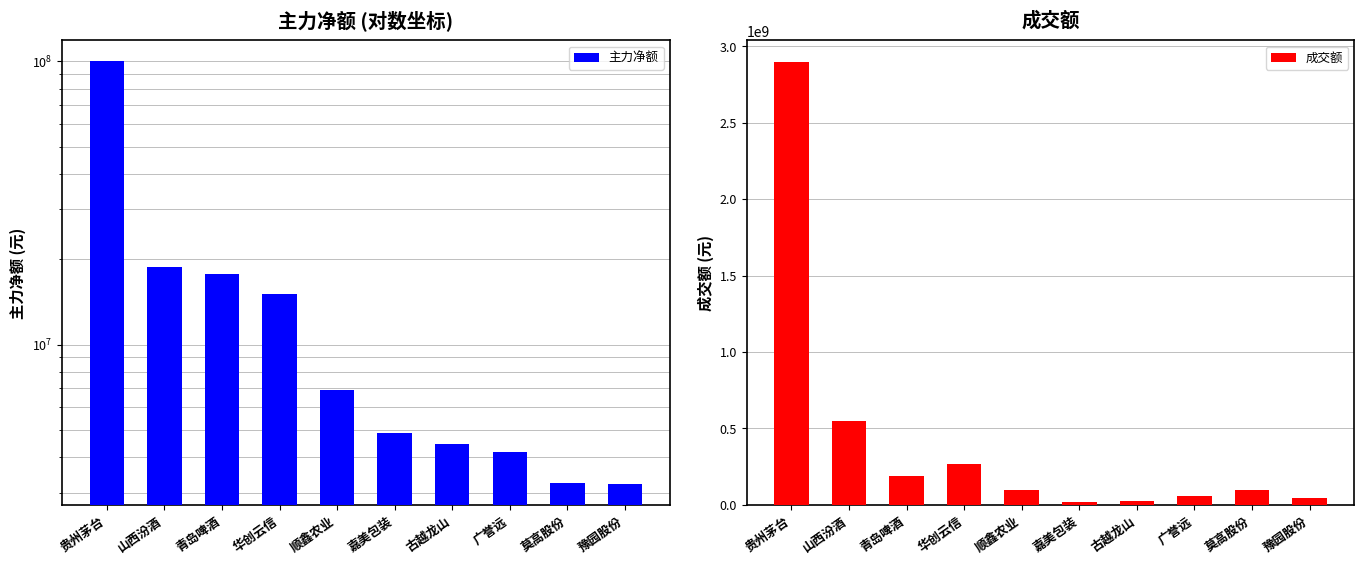

Which series has the largest total across all categories?

成交额